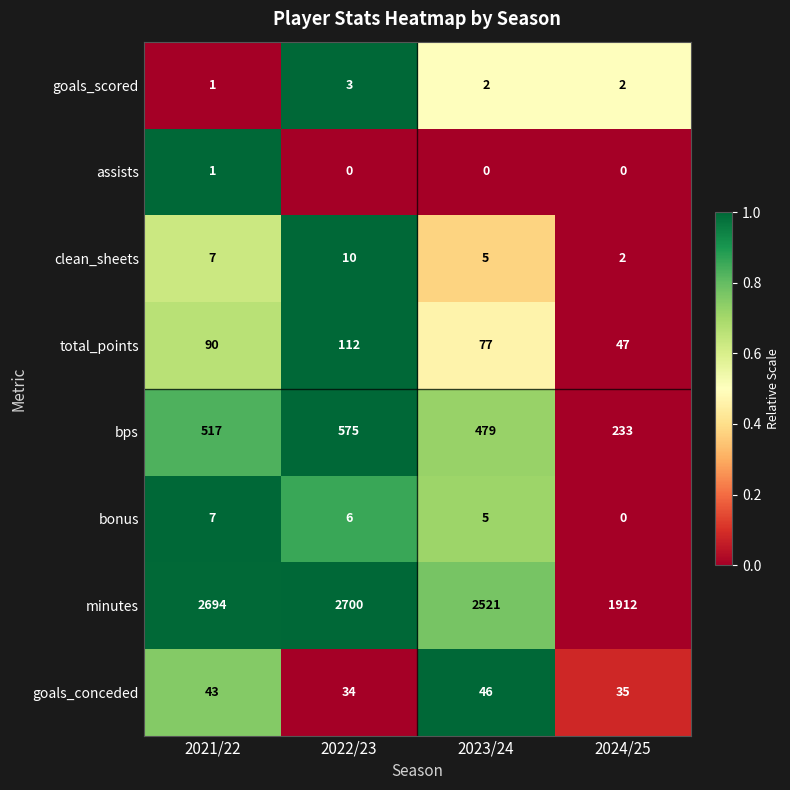

Which series has the largest total across all categories?

minutes